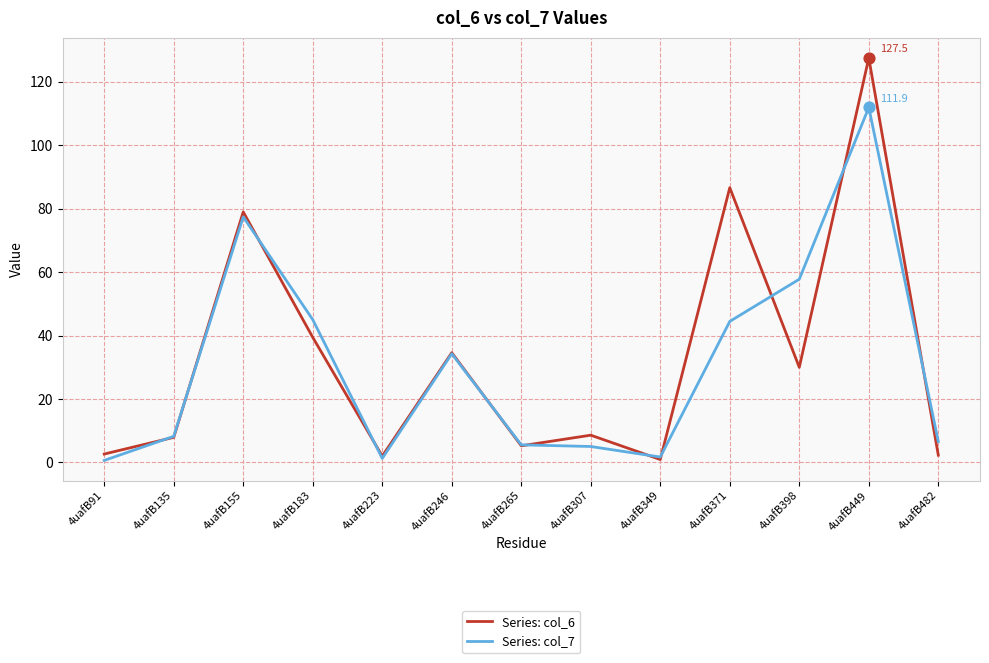

What is the total value across all series at 4uafB307?

13.6